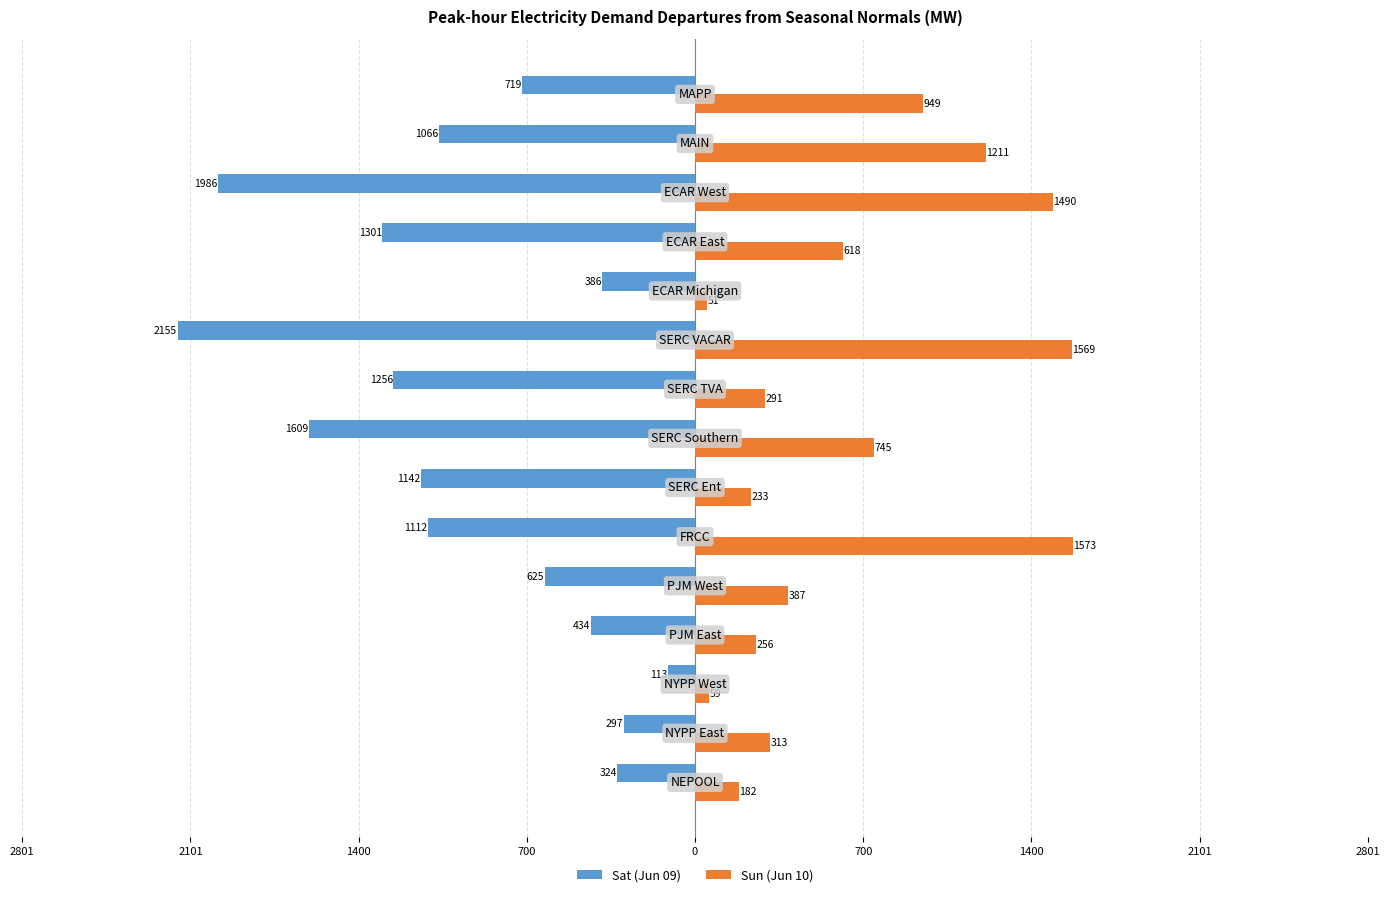

What are all the series names shown in the legend?

Sat (Jun 09), Sun (Jun 10)